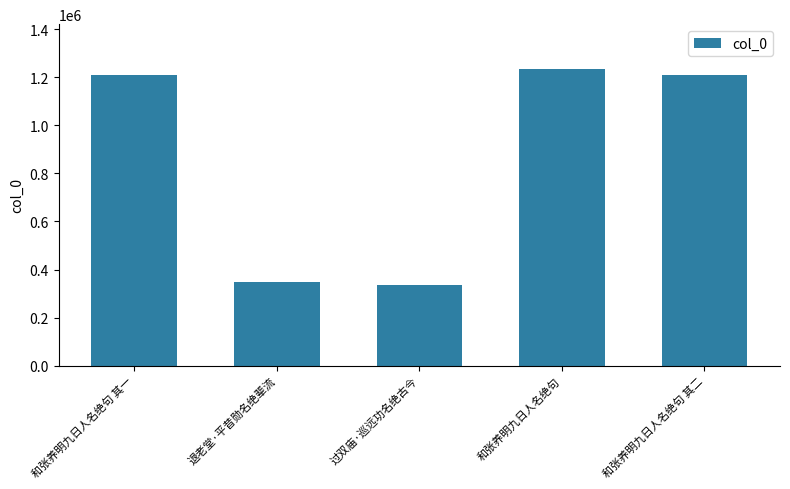

Which category has the highest value across all series?

和张养明九日人名绝句